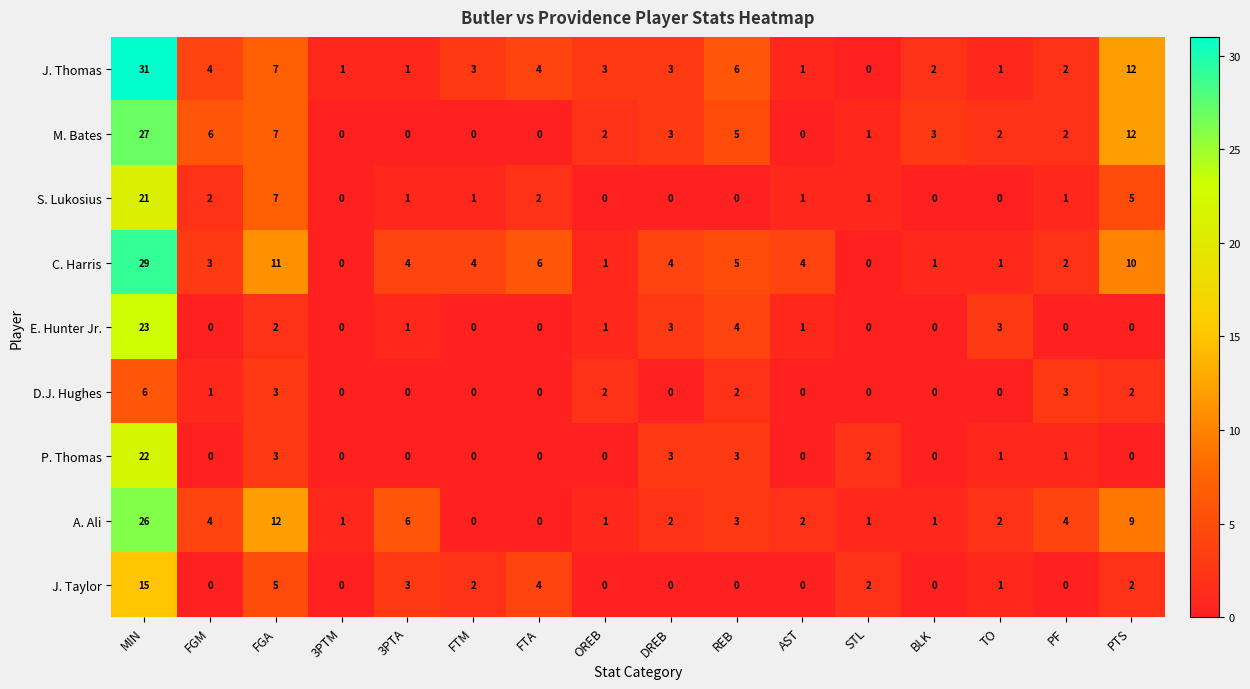

The P. Thomas series shows 4 at FGA. True or false?

False